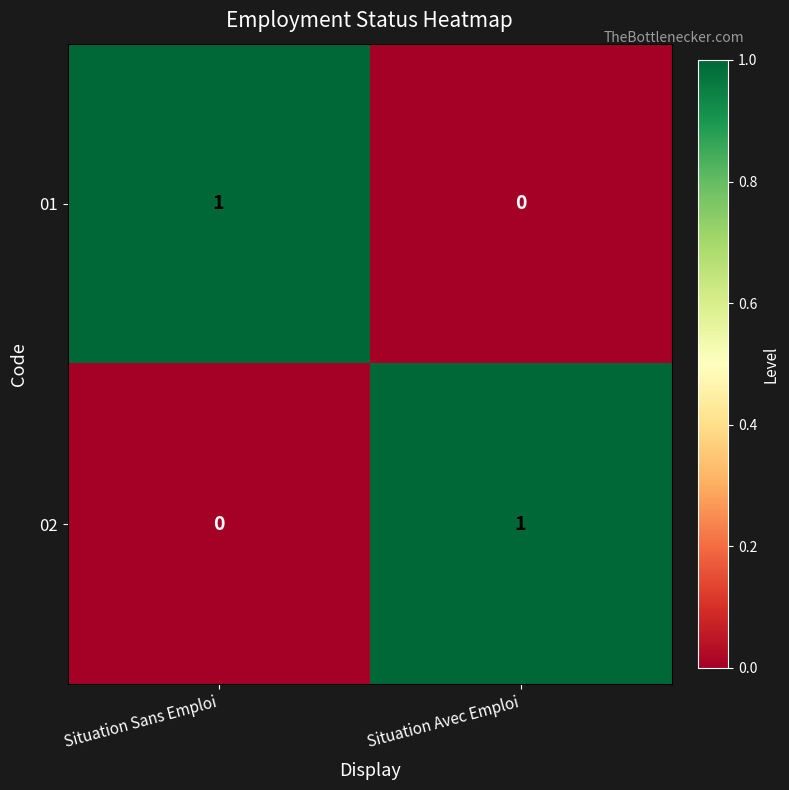

How many data points does each series have?

2